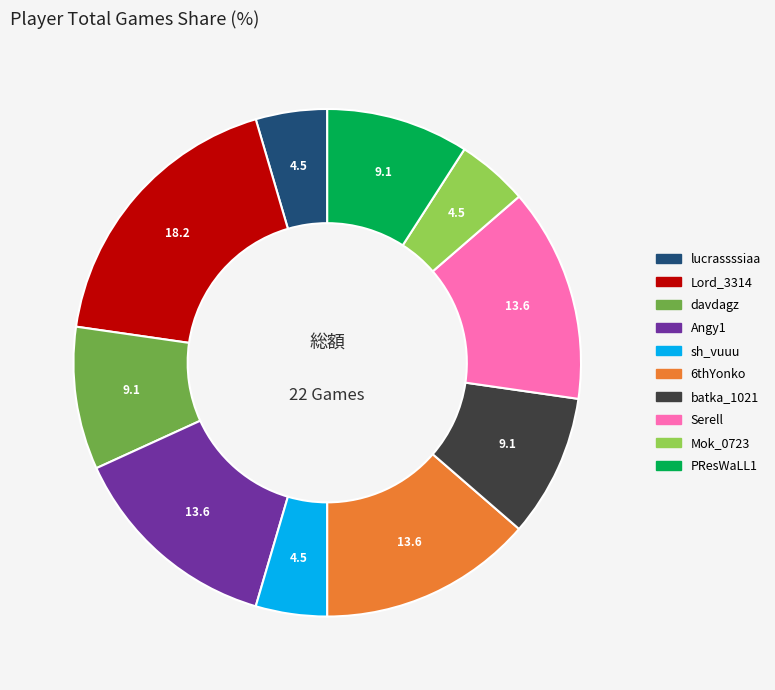

Is it true that davdagz is 24% of the pie?

False